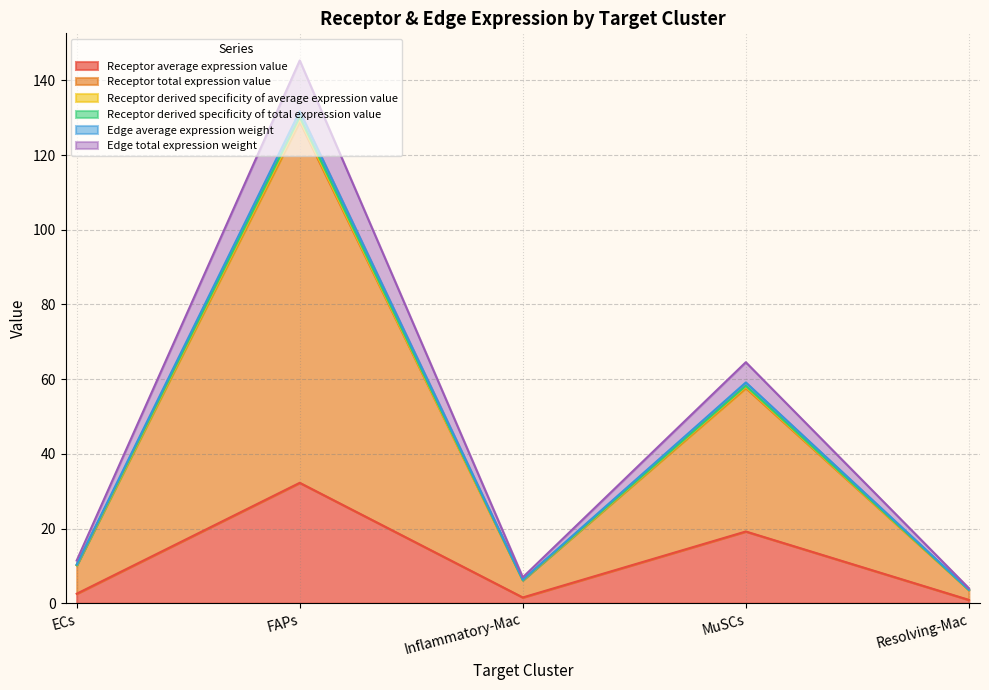

How many lines are shown in the chart?

6